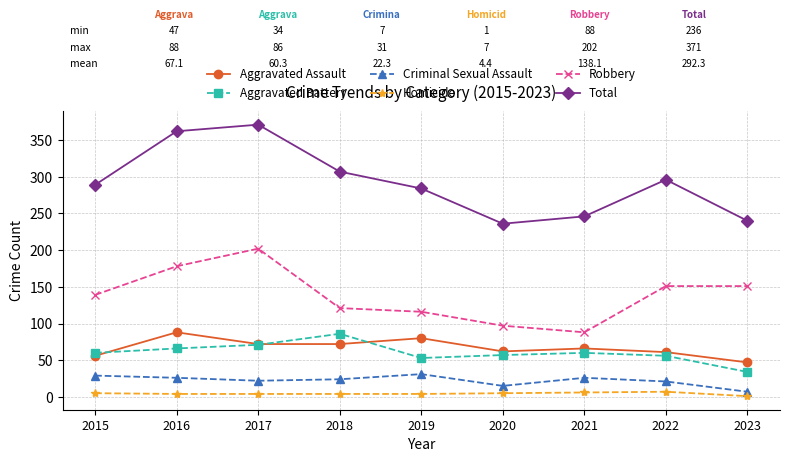

What is the sum of all Aggravated Battery values?

543